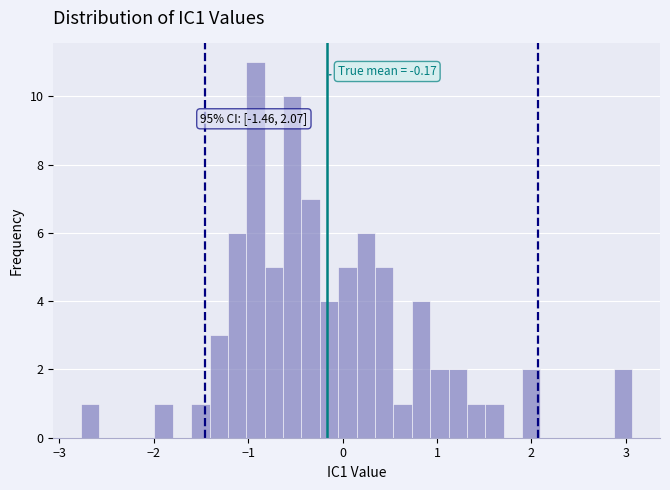

Around what value on the x-axis is the tallest bar? Give the approximate position of its centre, as read against the axis.

-0.9